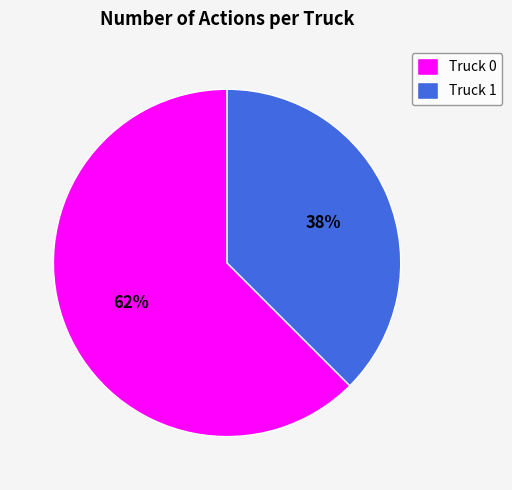

Which category accounts for the majority?

Truck 0